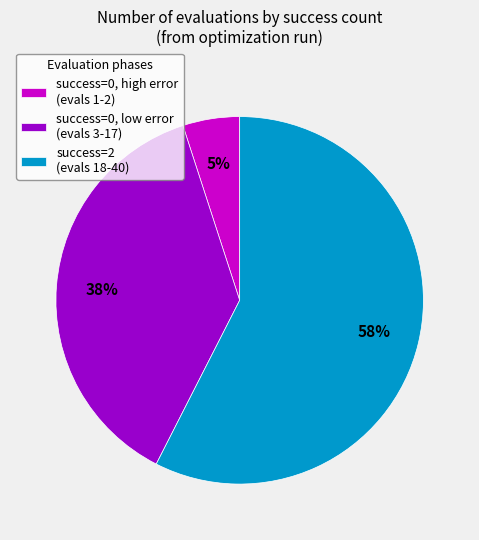

How many slices are in this pie chart?

3